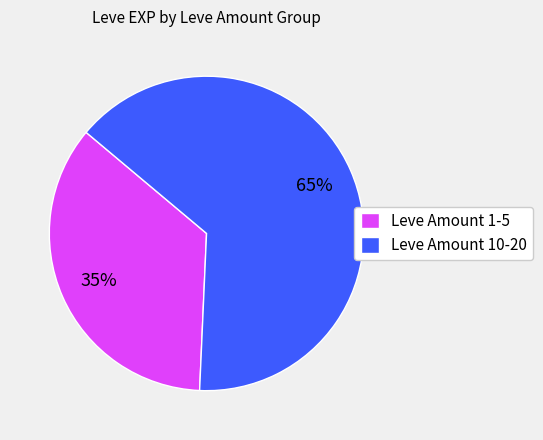

To the nearest percent, what is the average slice percentage?

50%